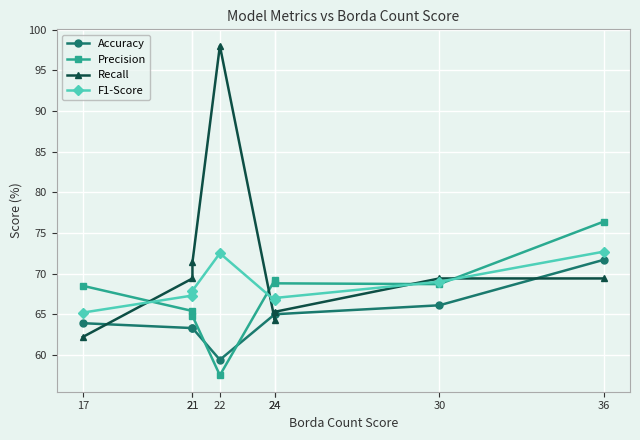

Is the value of Recall at 24 greater than the value of Precision at 21?

No